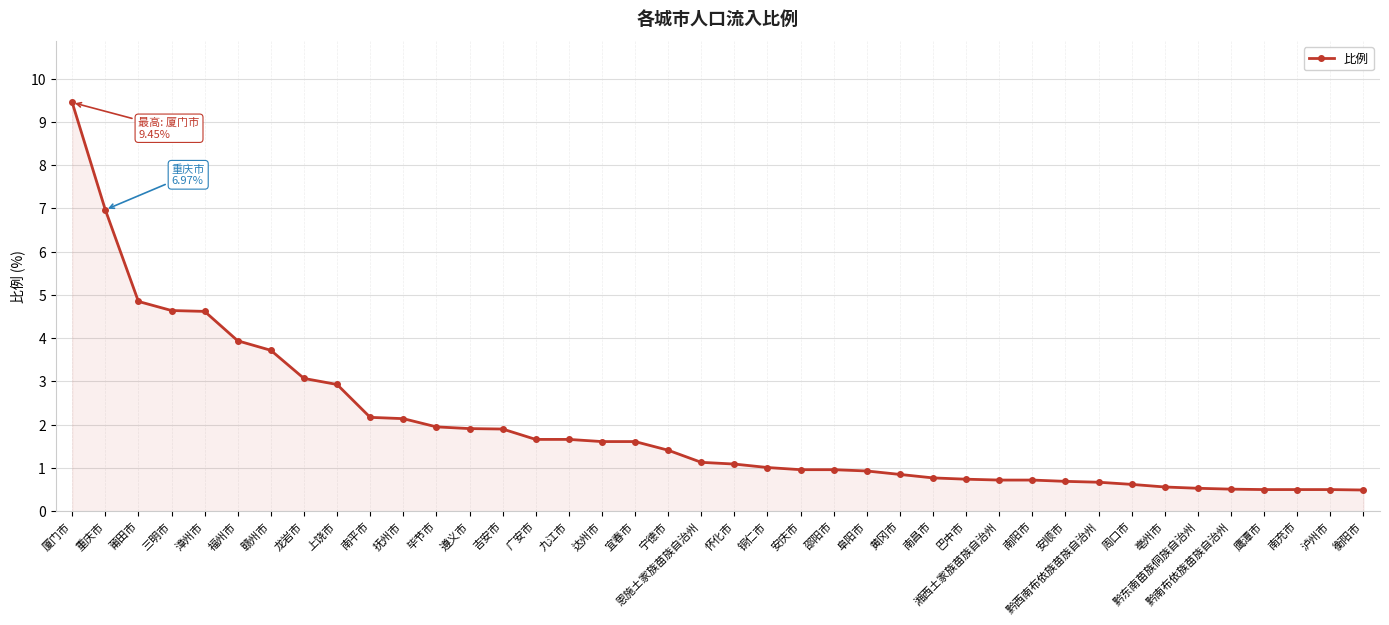

The value at 南平市 is 1.0. True or false?

False